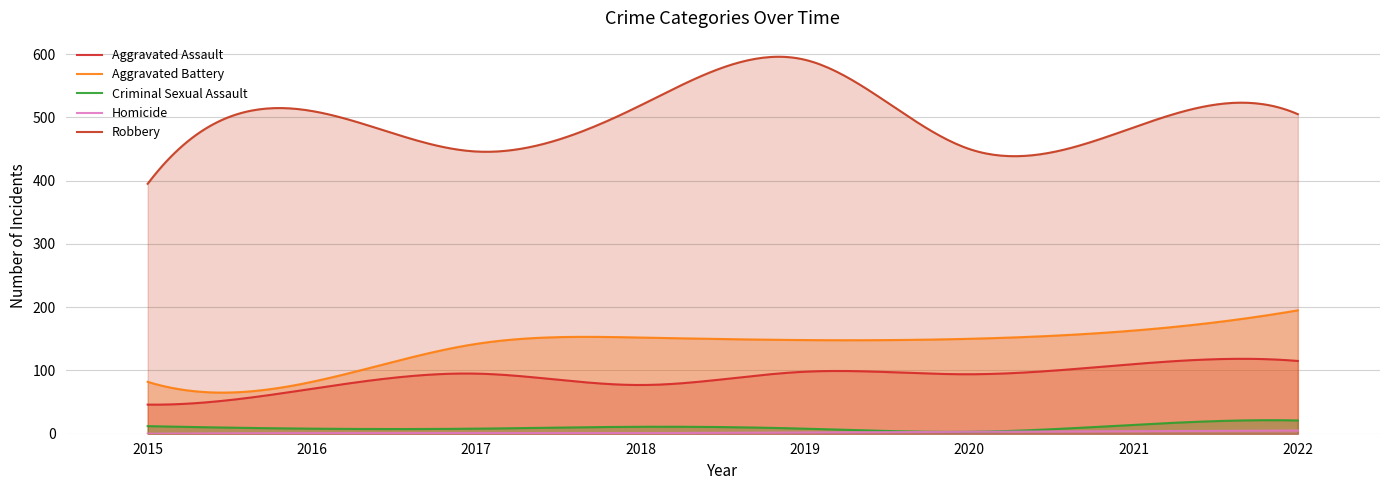

Which series has the widest spread of values?

Robbery